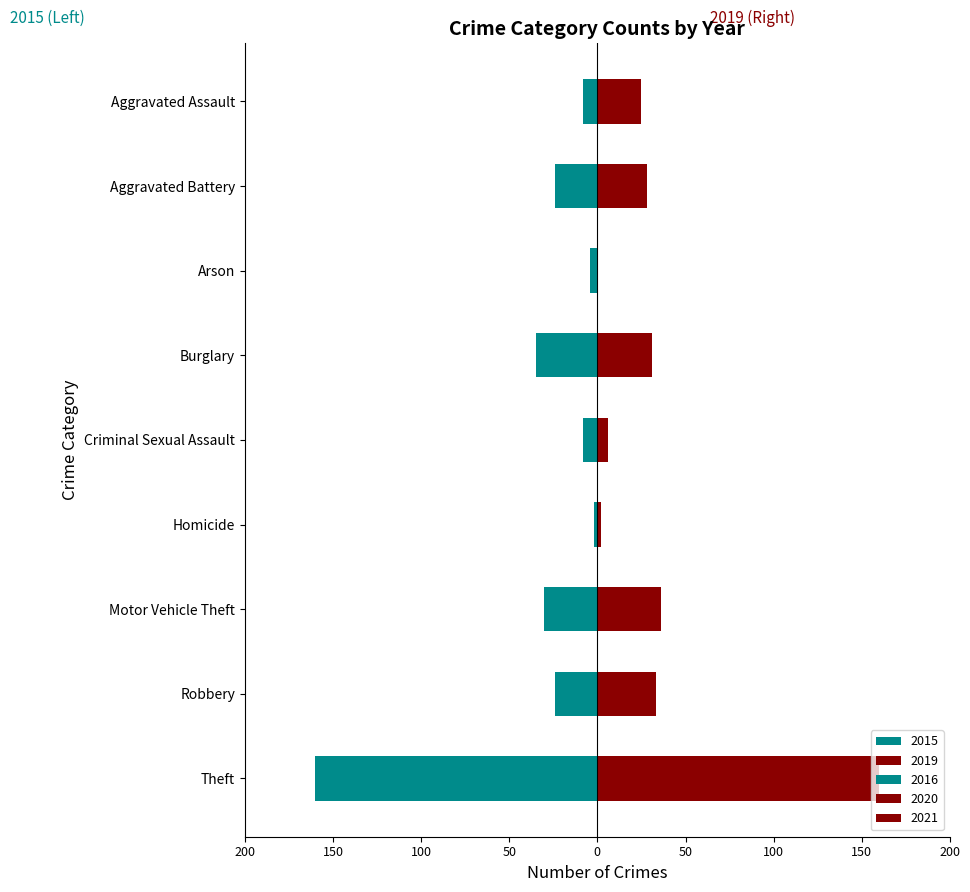

What is the sum of the 2015 values at Arson and Criminal Sexual Assault?

12